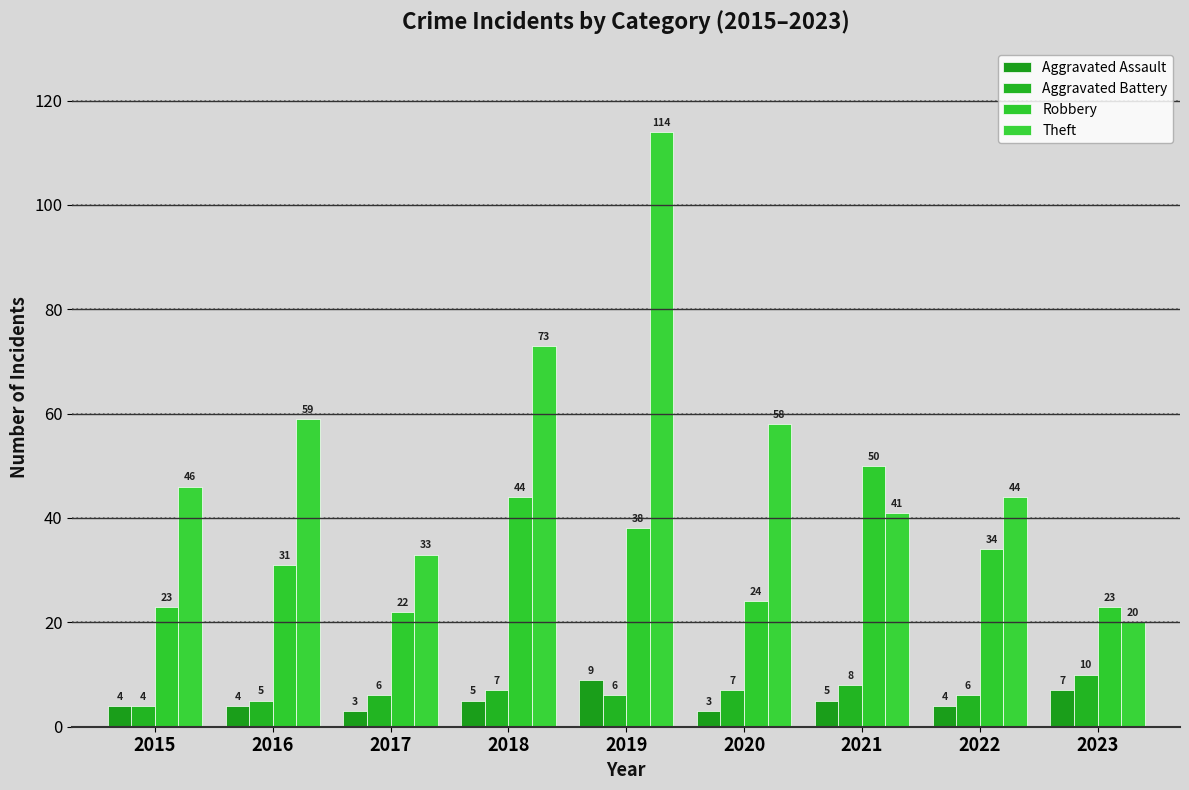

True or false: Robbery has a value of 5 at 2015.

False